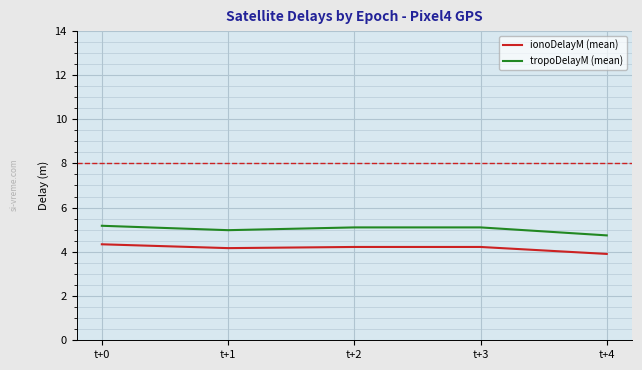

At t+0, list the series in order from largest to smallest.

tropoDelayM (mean), ionoDelayM (mean)